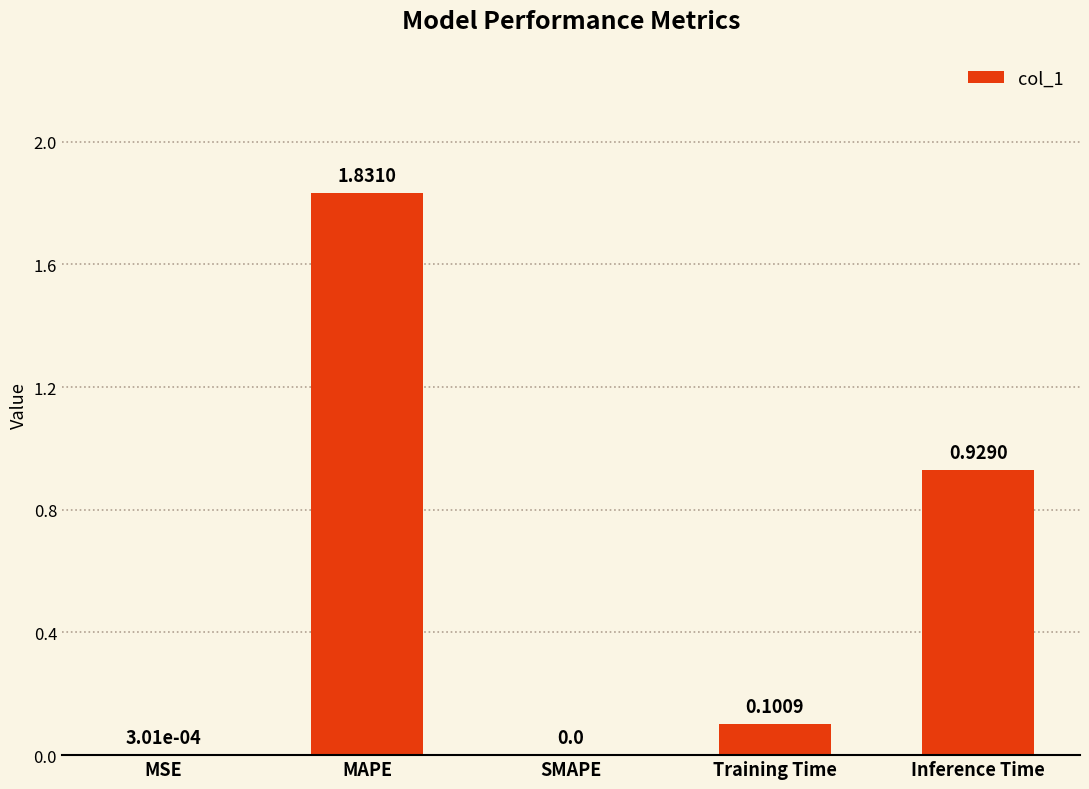

The chart shows a value of 0.2 at Training Time. True or false?

False